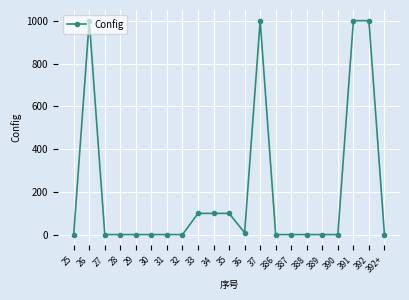

At which category does the data reach its first local peak?

26